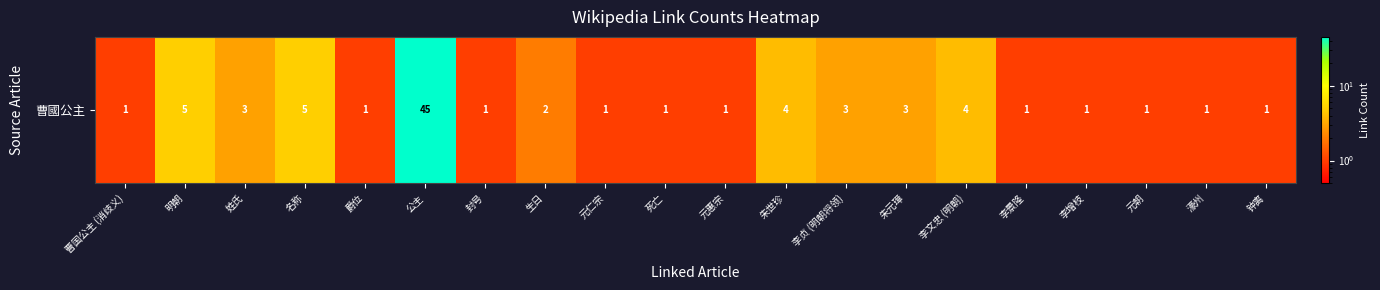

Is it true that the value at 钟离 is 2?

False